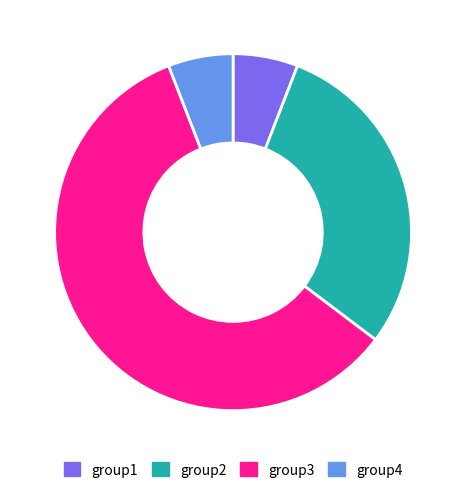

How many segments does this pie chart have?

4